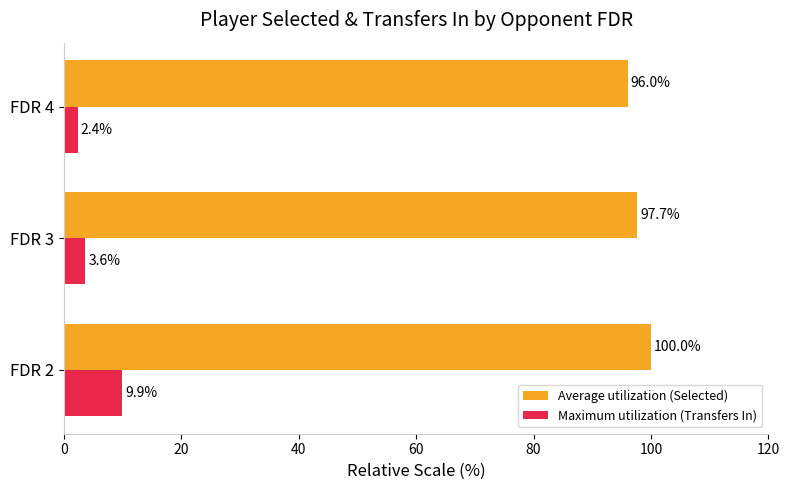

True or false: Maximum utilization (Transfers In) has a value of 2.4 at FDR 4.

True